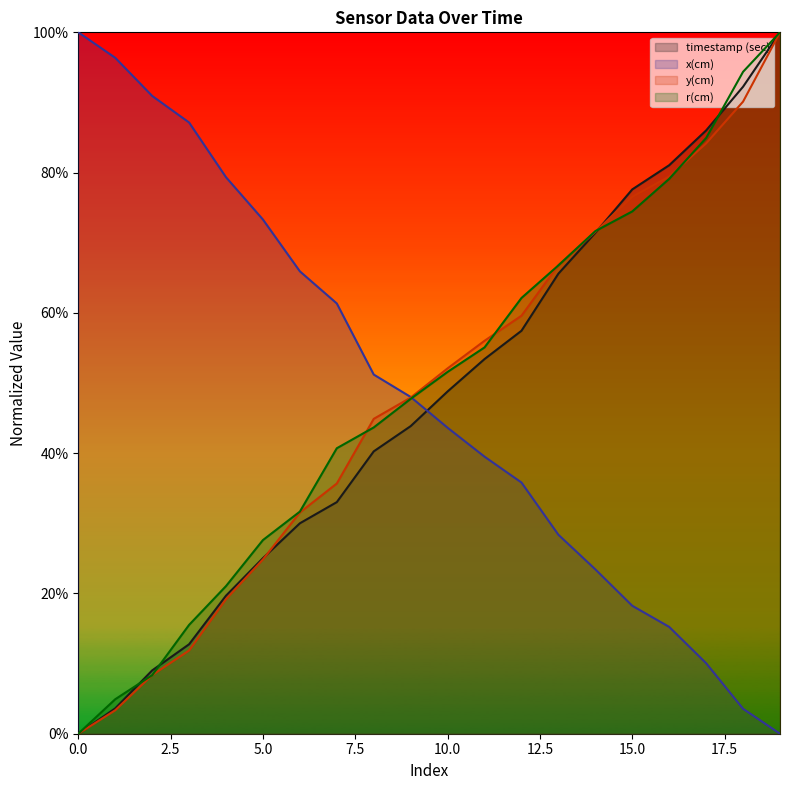

What is the maximum value for x(cm)?

1.0